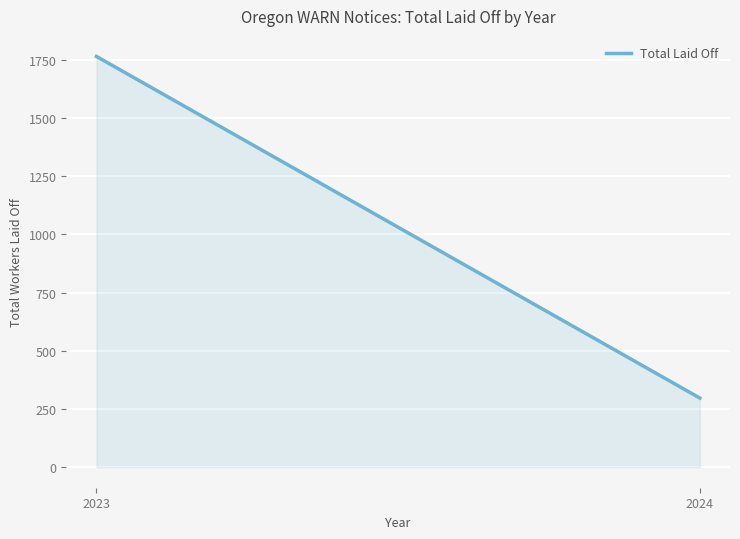

What is the average value?

1031